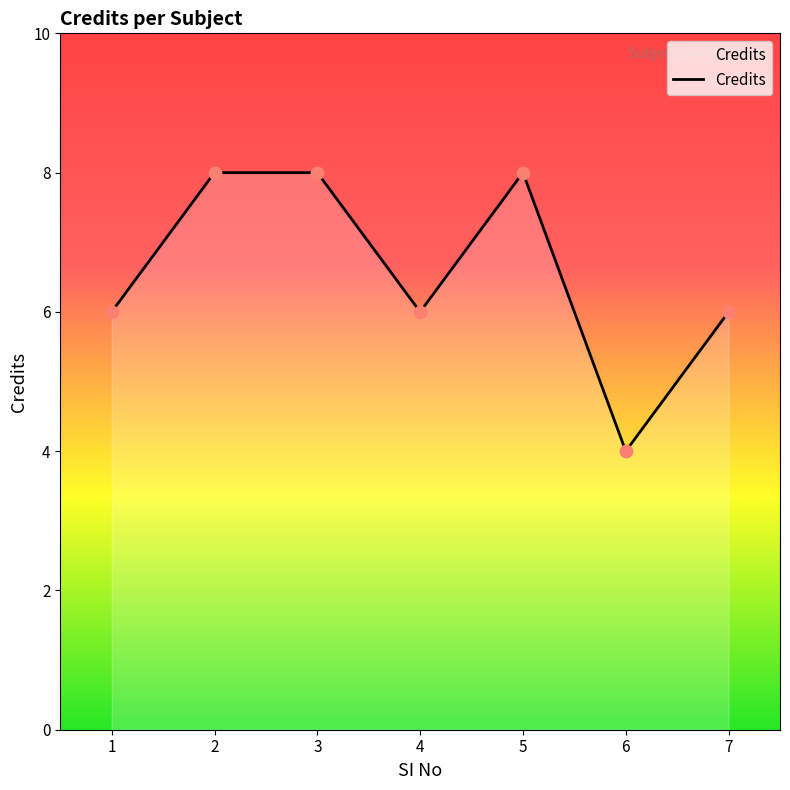

What is the ratio of the value at 7 to the value at 4?

1.0